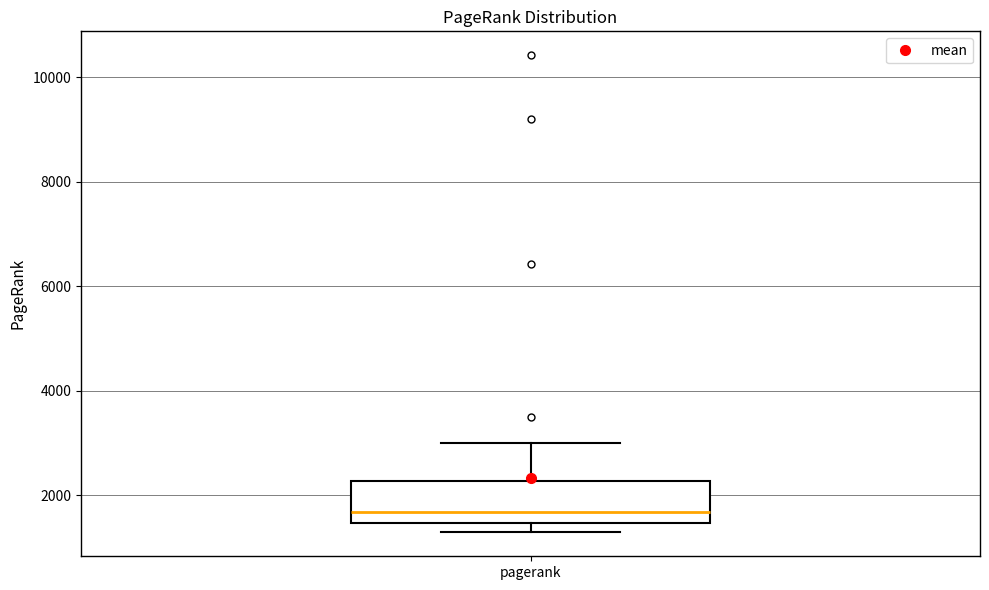

Read this box plot against the y-axis: the position of the median line, the range covered by the box, and the ends of both whiskers. The values are not printed on the chart, so give them approximately, as read against the axis.

median 1600, box 1400 to 2200, whiskers 1200 to 3000